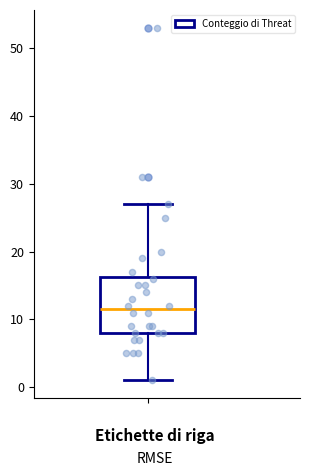

Where does the median line of the box sit on the y-axis? The values are not printed on the chart, so give them approximately, as read against the axis.

12